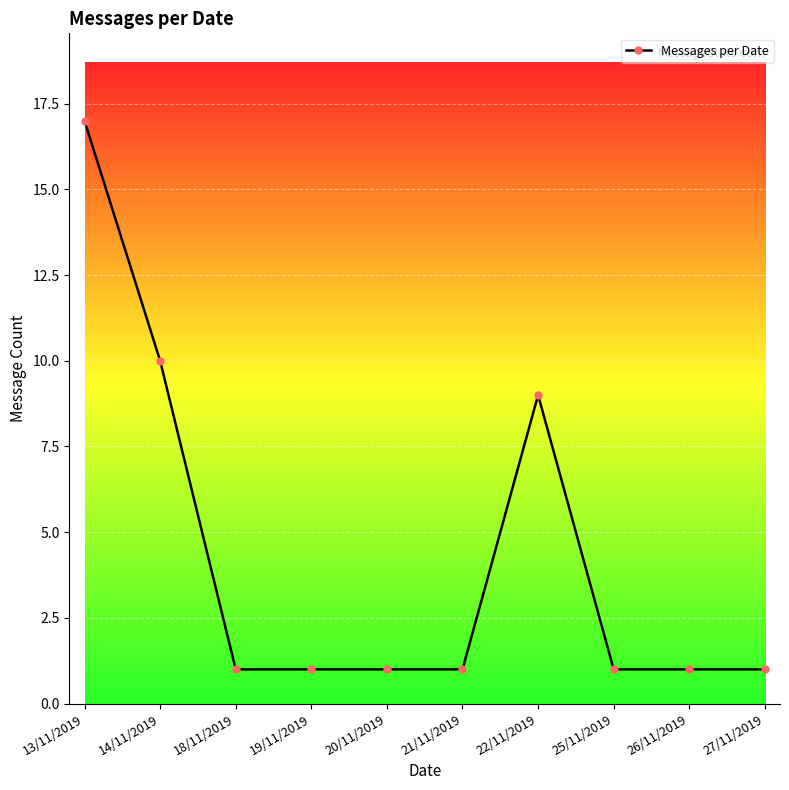

What is the value of the 3rd point from the left?

1